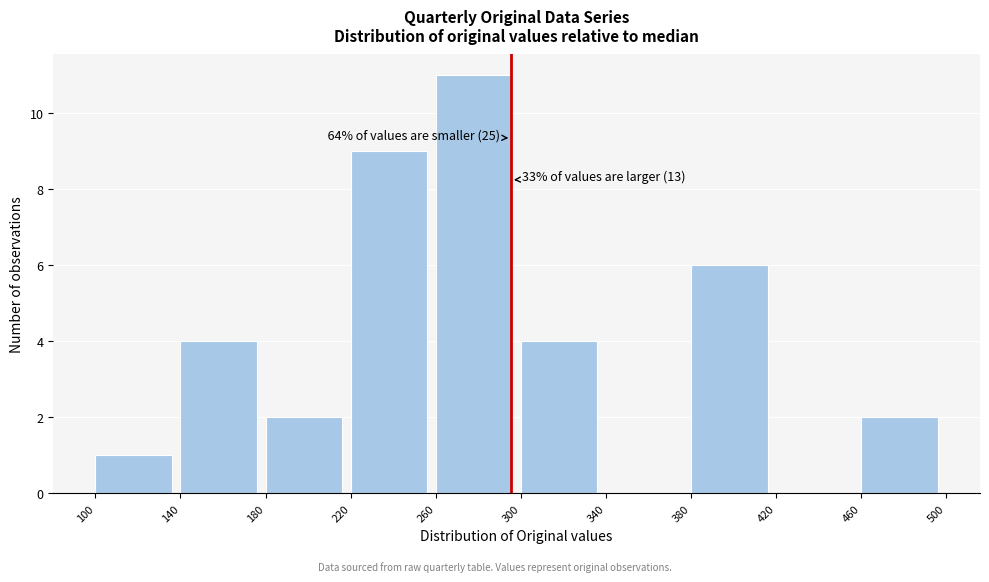

Over which range of the x-axis is the bar tallest?

260 to 300